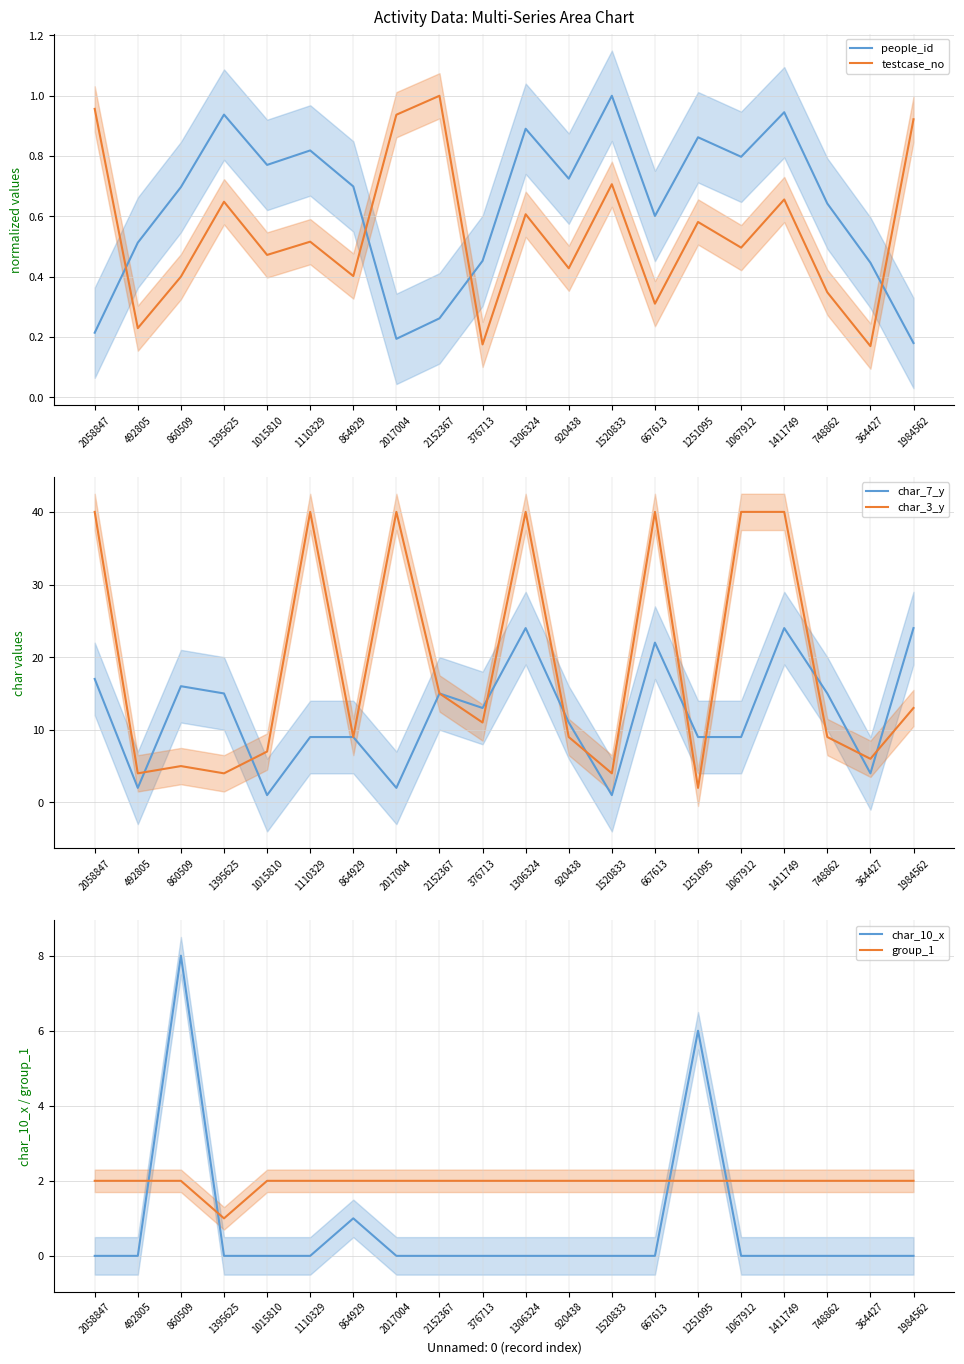

How many times do people_id and char_10_x cross each other?

6